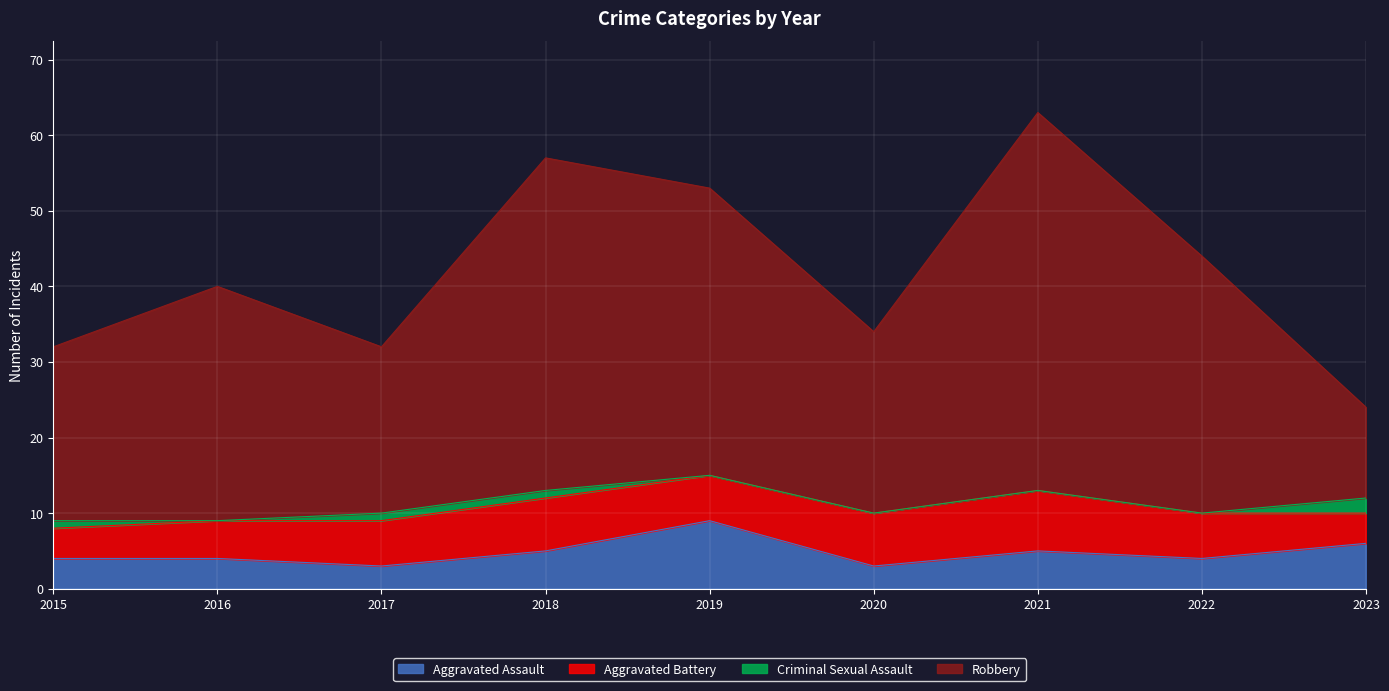

Read the Aggravated Assault value at 2020.

3